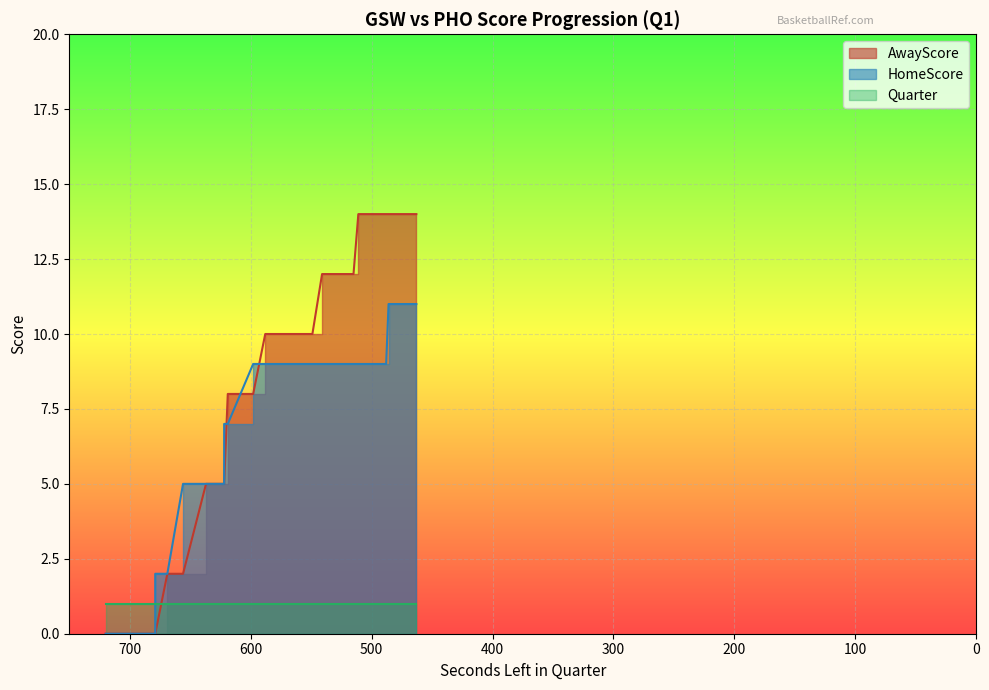

At which label does AwayScore first exceed 10?

541